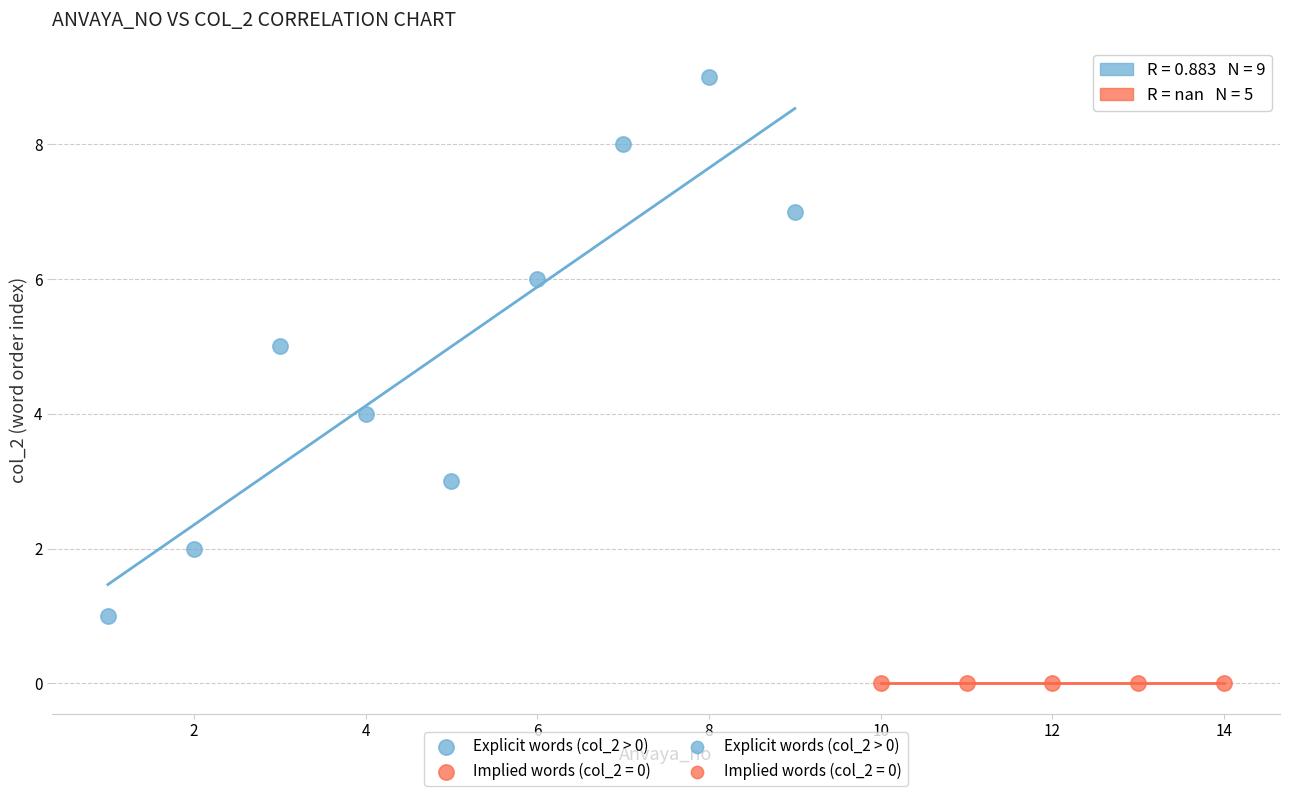

Which series contains the highest Y value?

Explicit words (col_2 > 0)